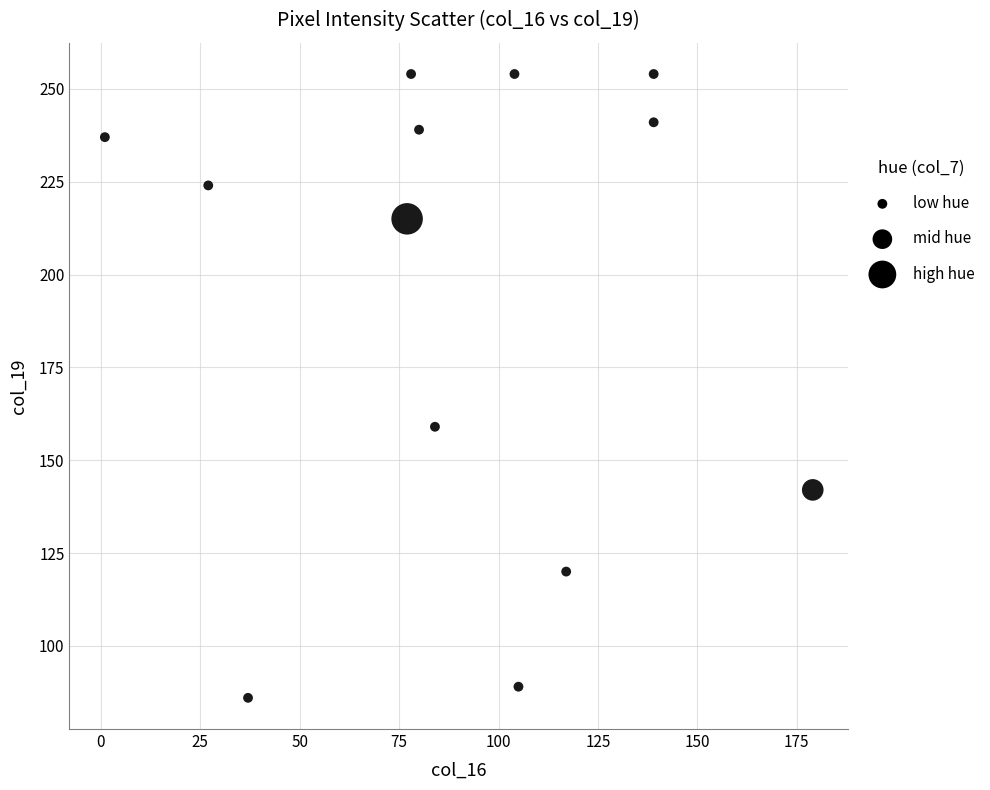

What is the range of X values (max minus min)?

178